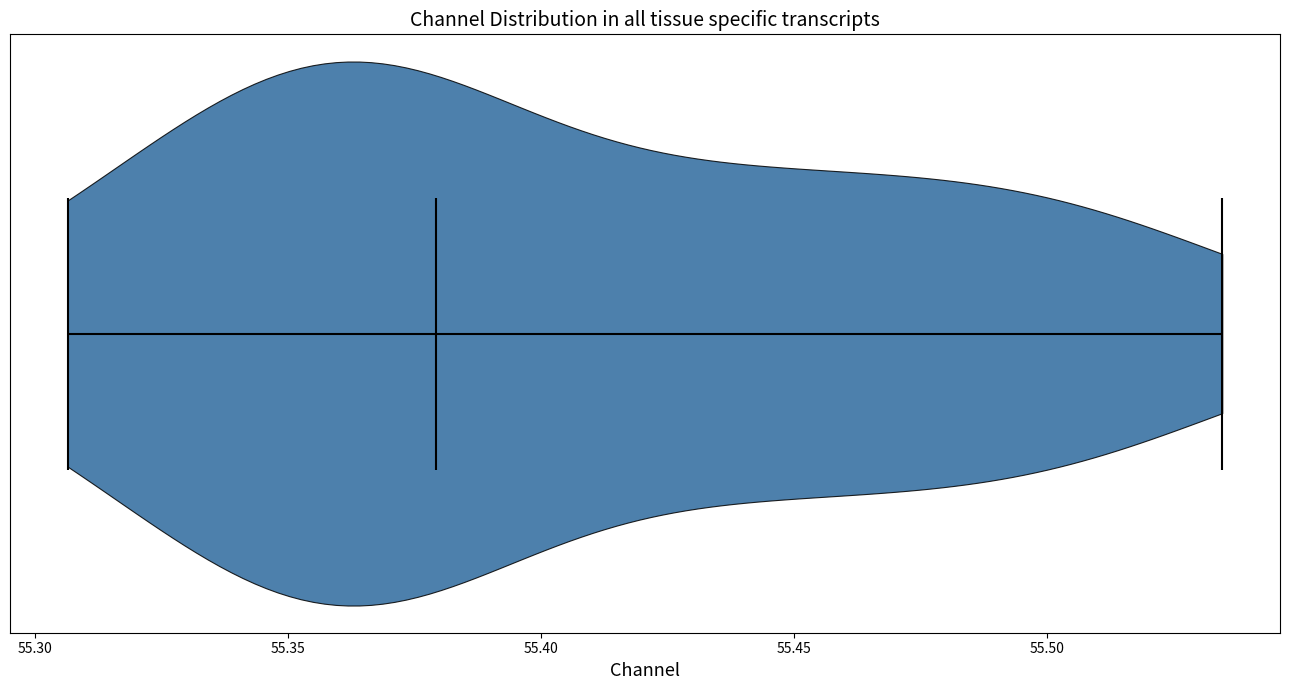

Read this violin plot against the x-axis: where its median line is, and the lowest and highest points the violin reaches. The values are not printed on the chart, so give them approximately, as read against the axis.

median line 55.380, lowest point 55.305, highest point 55.535